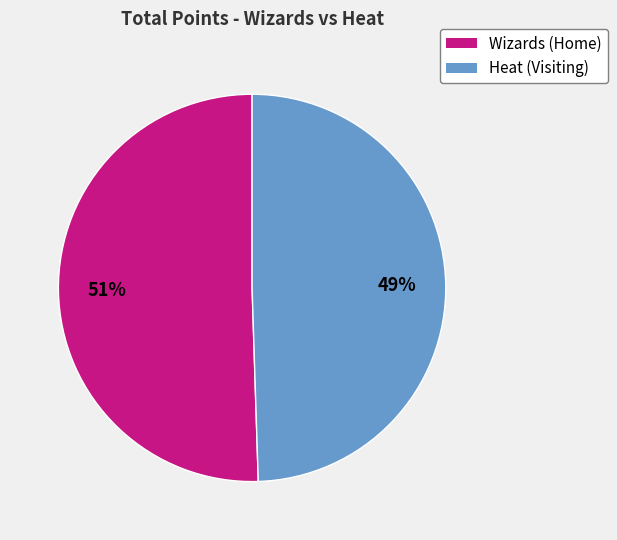

To the nearest percent, what portion does Wizards (Home) represent?

51%